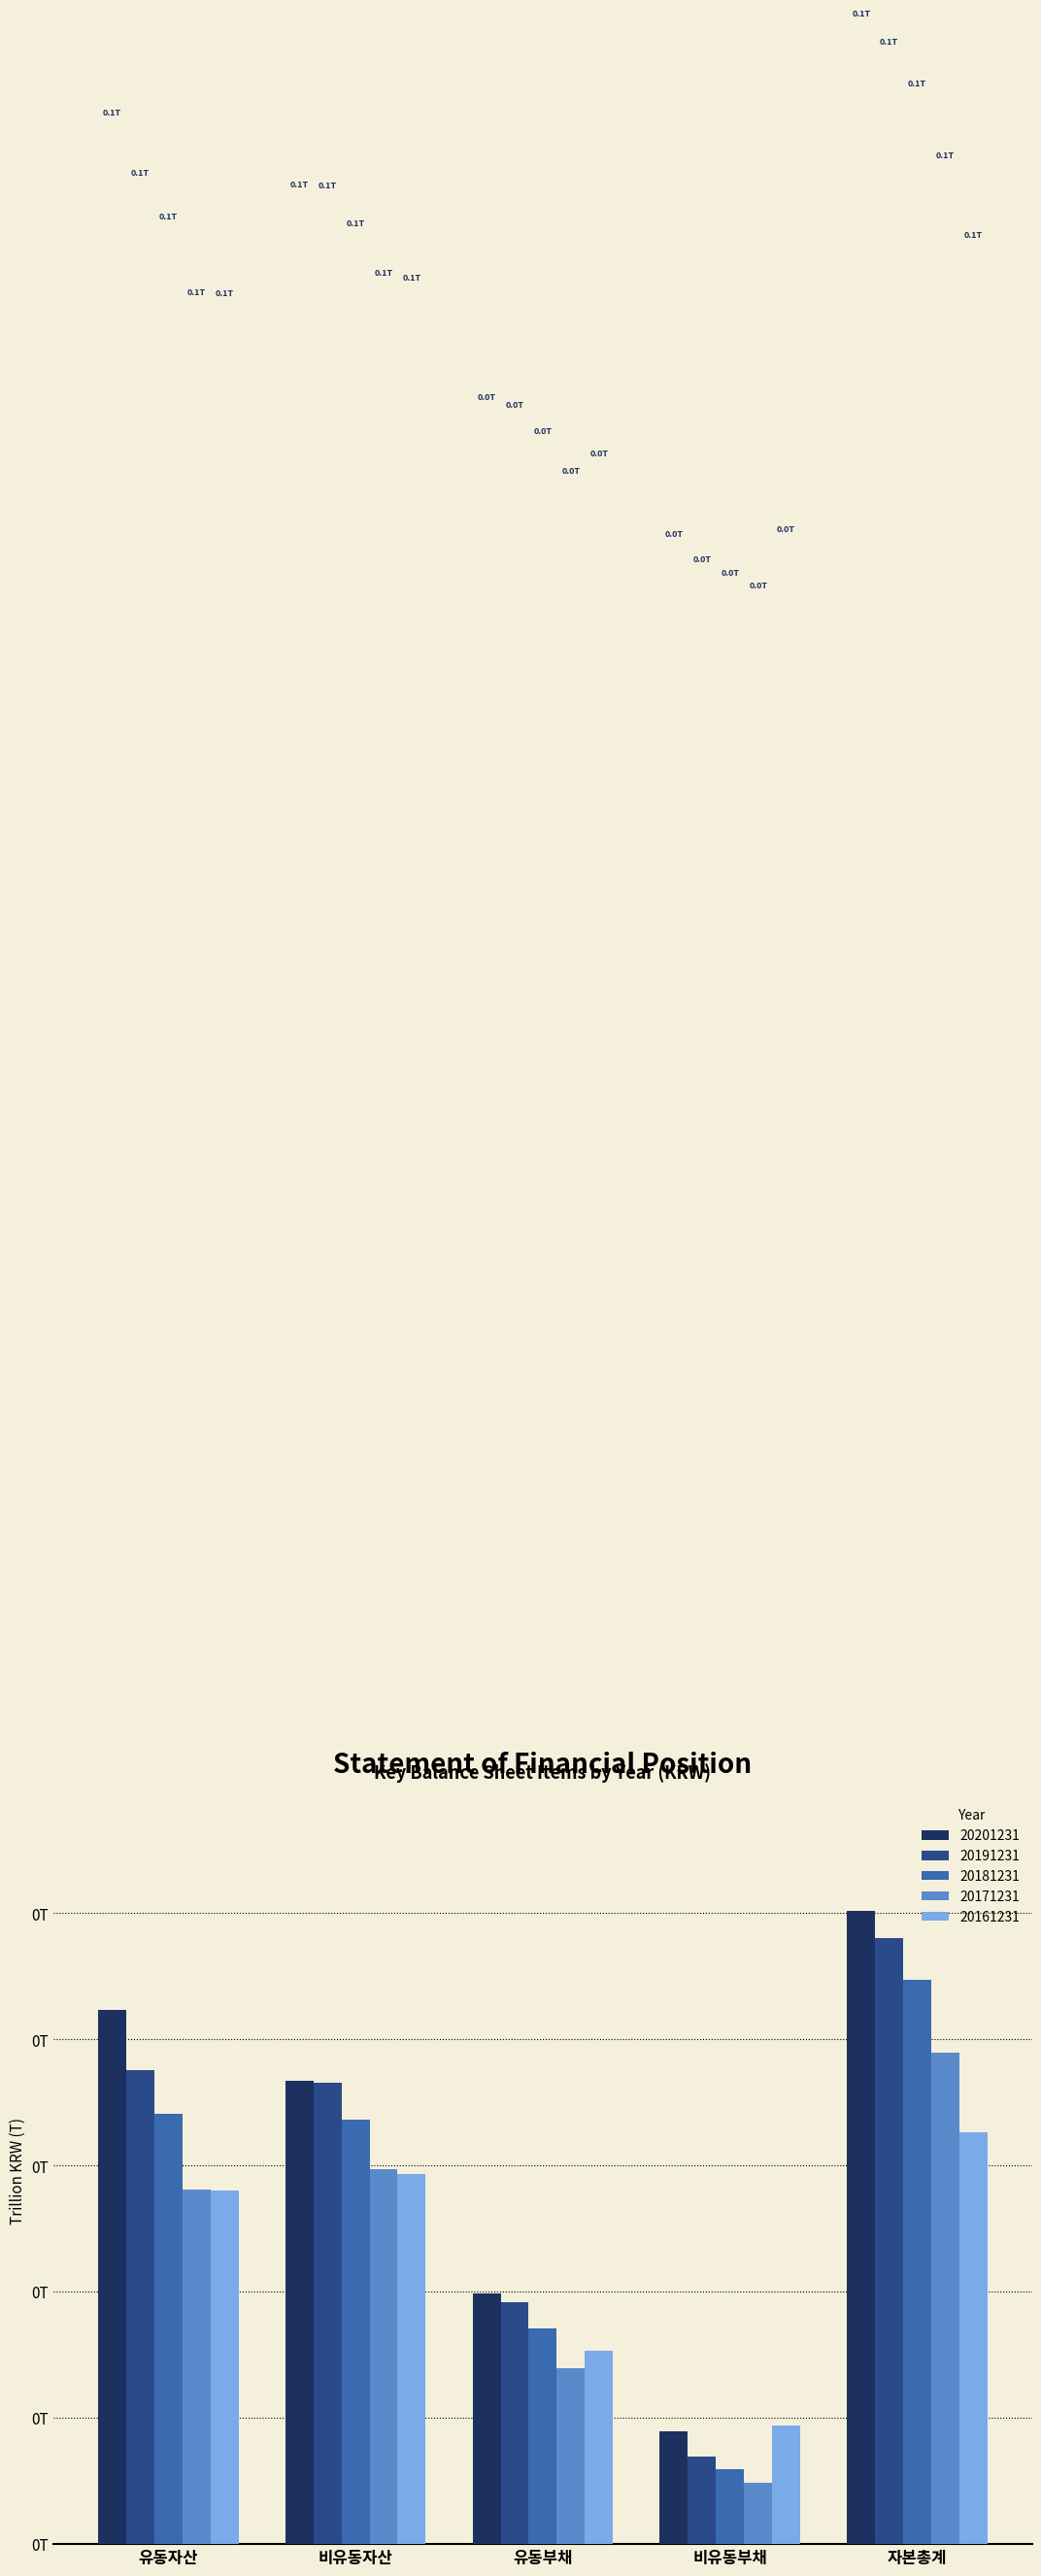

What is the sum of the 20171231 values at 유동자산 and 비유동부채?

0.1